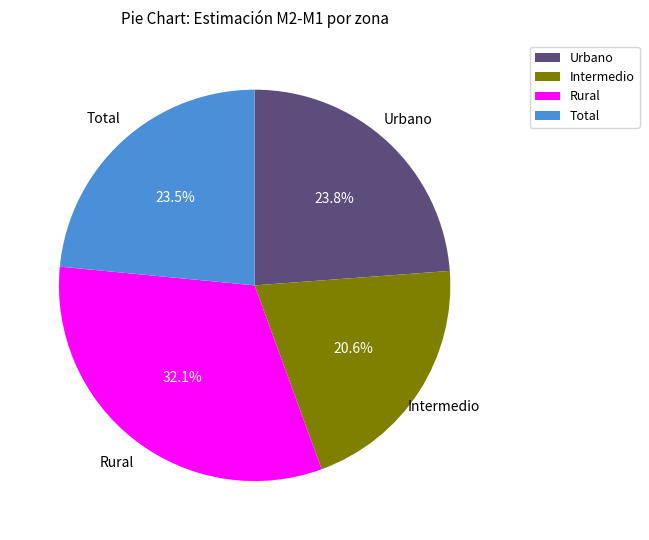

Between Urbano and Intermedio, which is larger?

Urbano